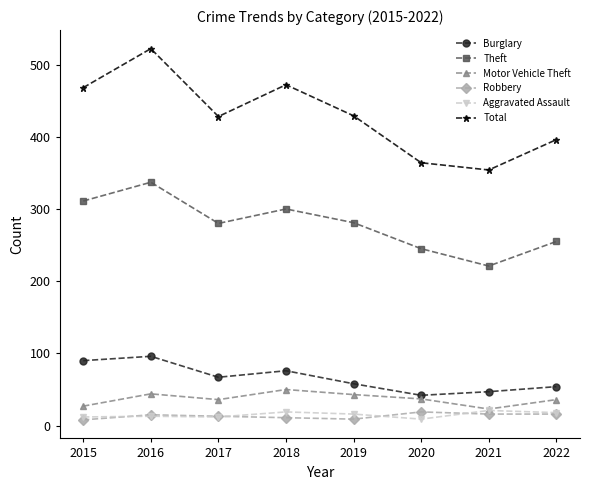

What is the average value of the Total series?

429